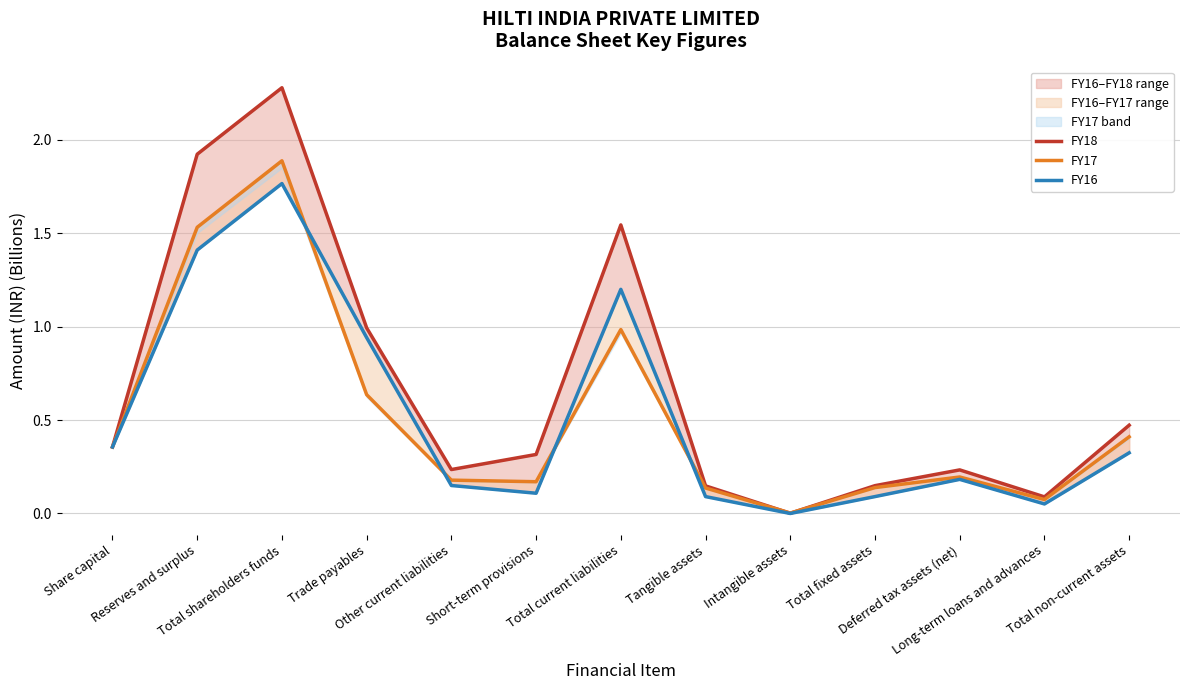

At which category is the sum across all series the highest?

Total shareholders funds